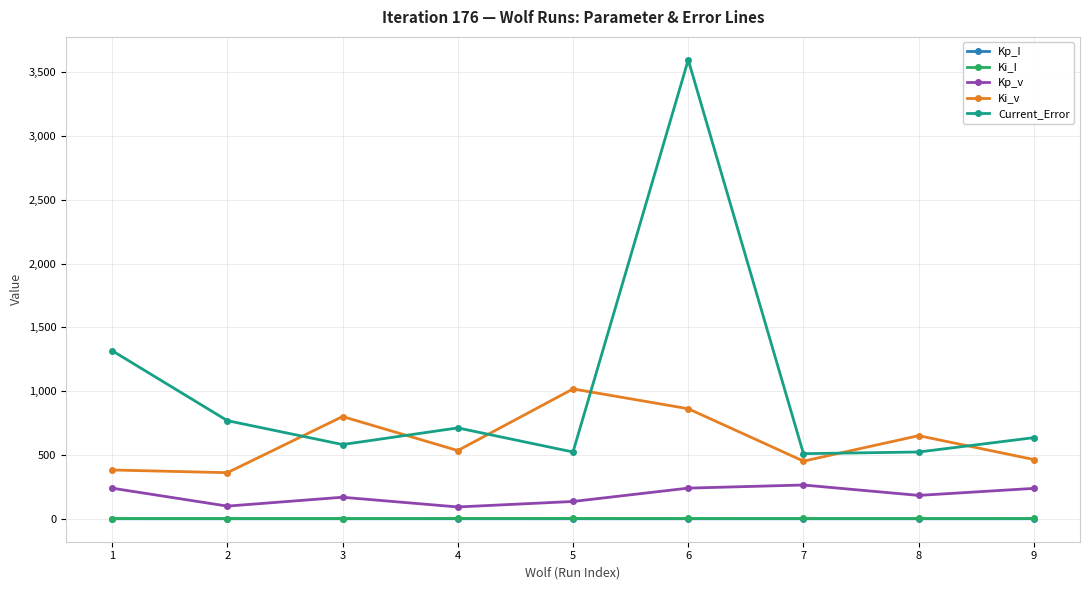

In Current_Error, how many points are higher than both neighbors (excluding endpoints)?

2